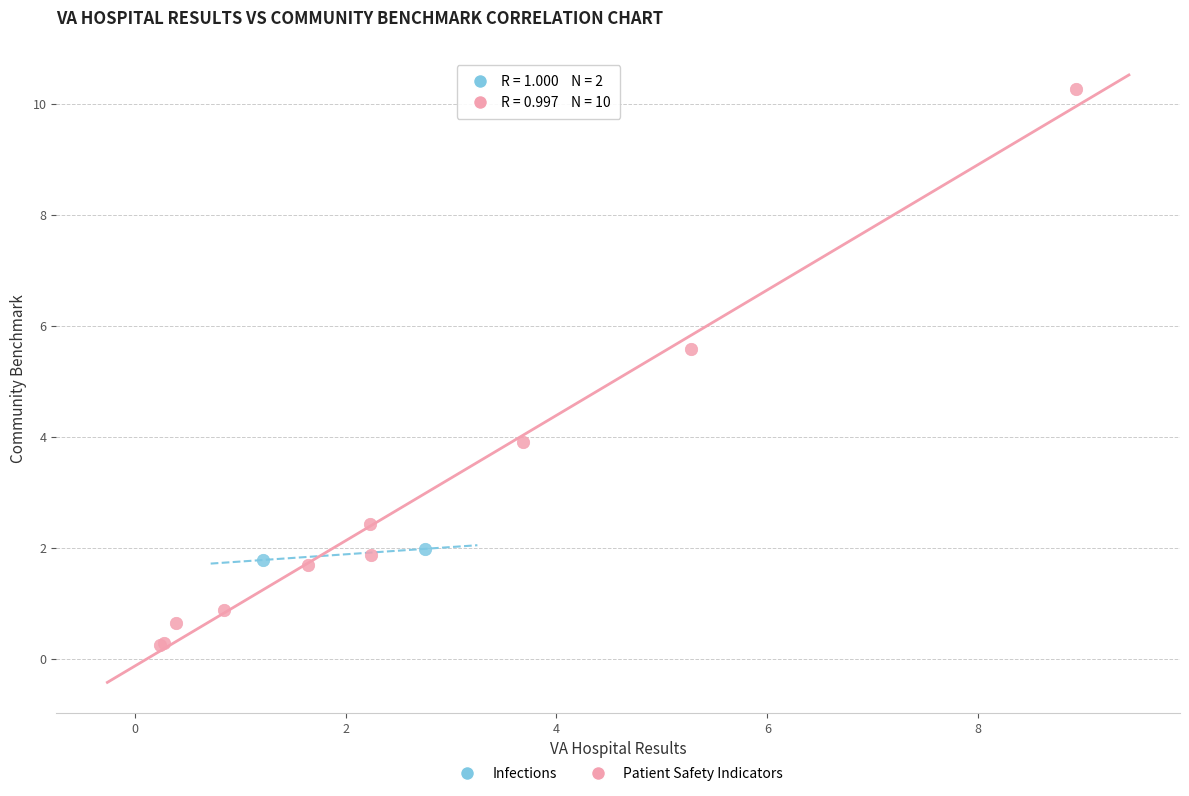

What are all the series names shown in the legend?

Infections, Patient Safety Indicators